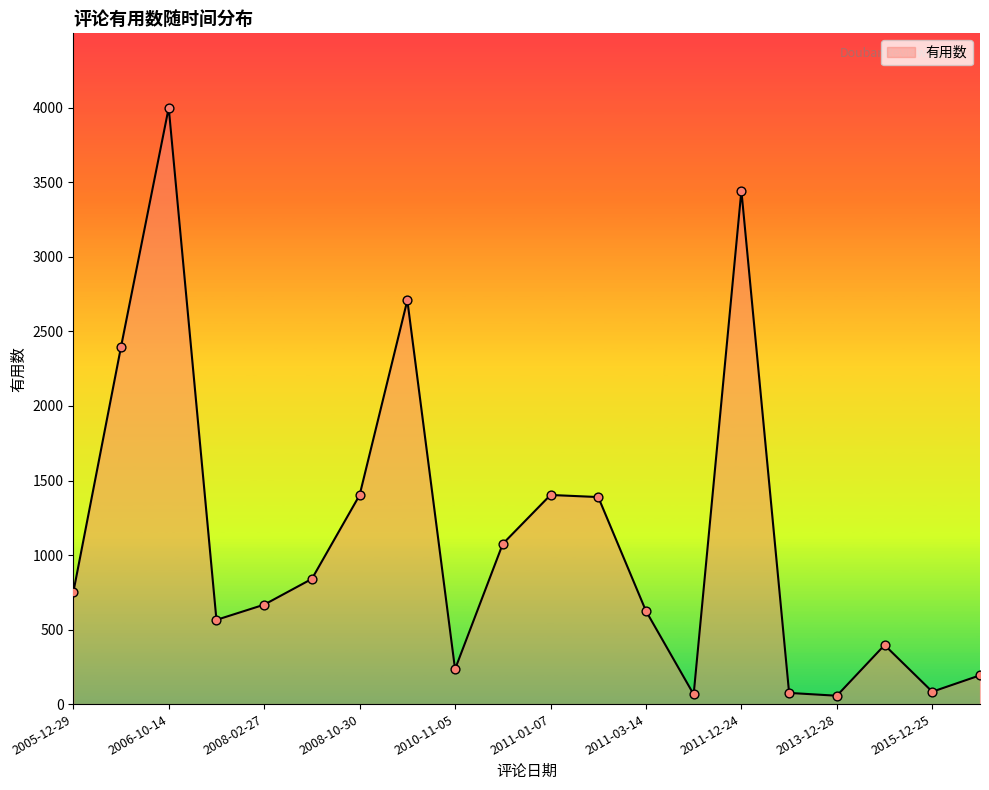

What is the difference between the maximum and minimum values?

3945